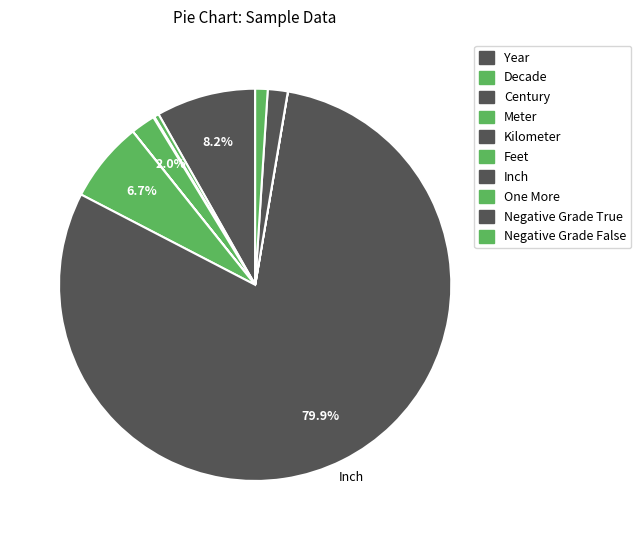

To the nearest percent, what is the combined percentage of Inch and Negative Grade False?

81%